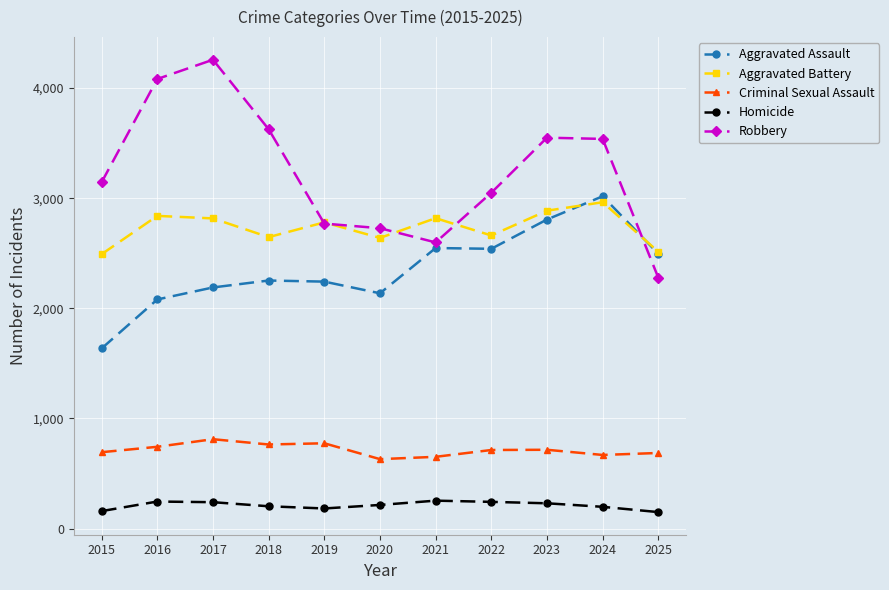

In Criminal Sexual Assault, how many points are lower than both neighbors (excluding endpoints)?

3